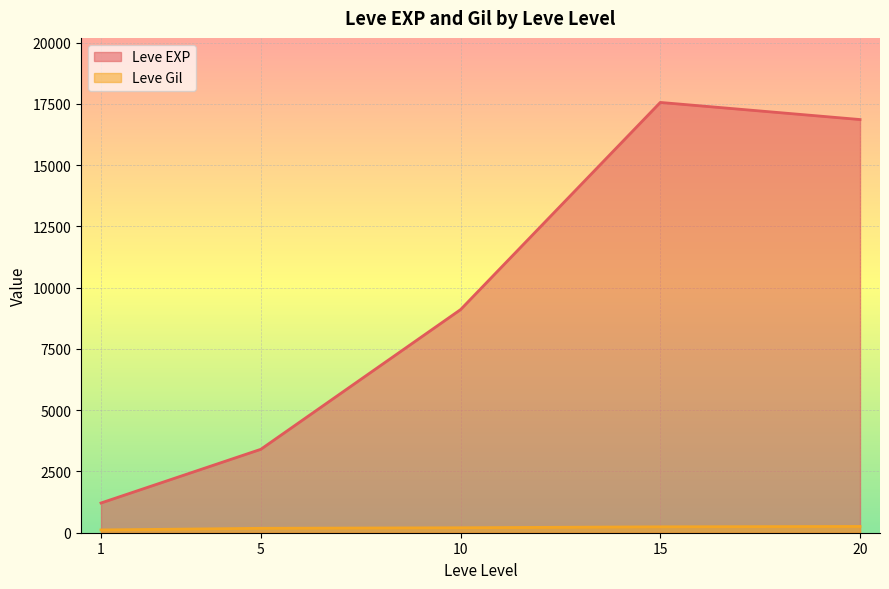

True or false: Leve EXP and Leve Gil cross at least once.

False